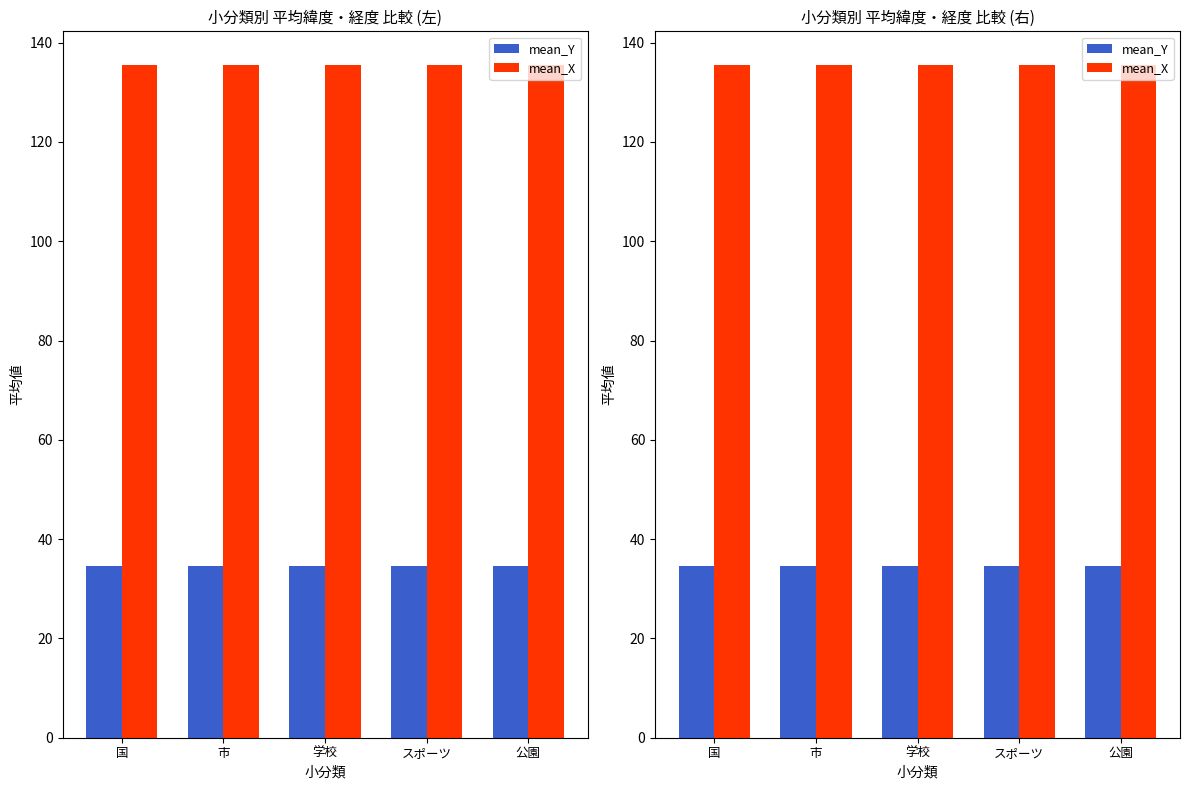

What is the sum of all mean_X values?

677.5